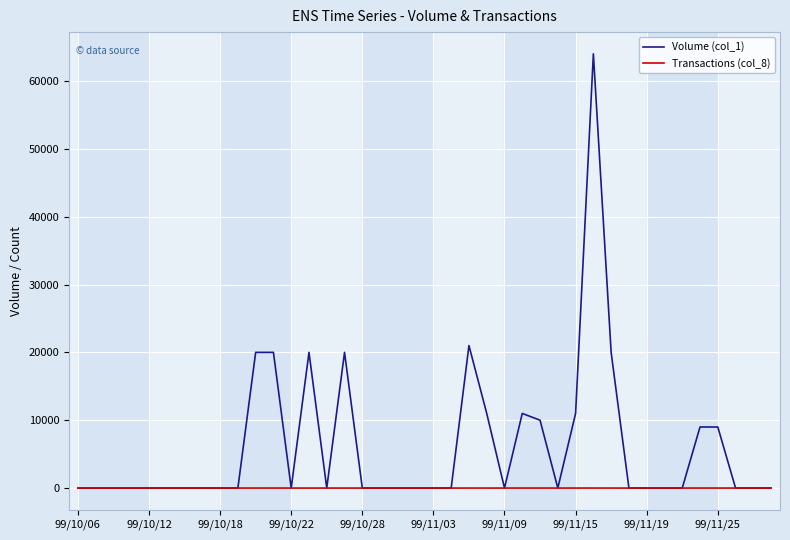

Which series has the largest total across all categories?

Volume (col_1)